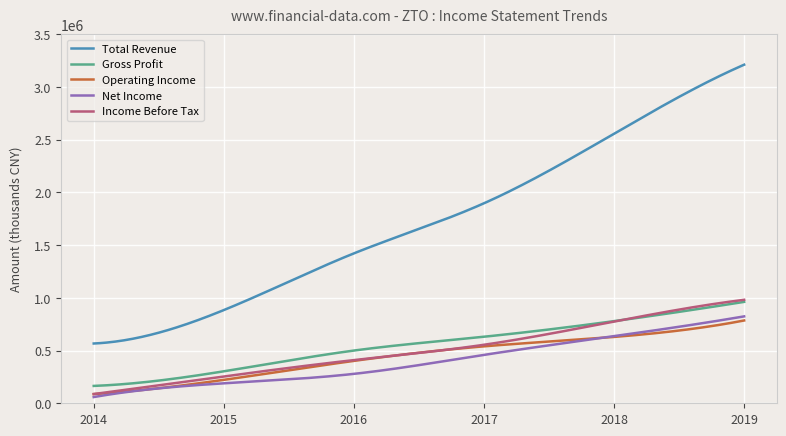

True or false: Net Income and Gross Profit cross at least once.

False